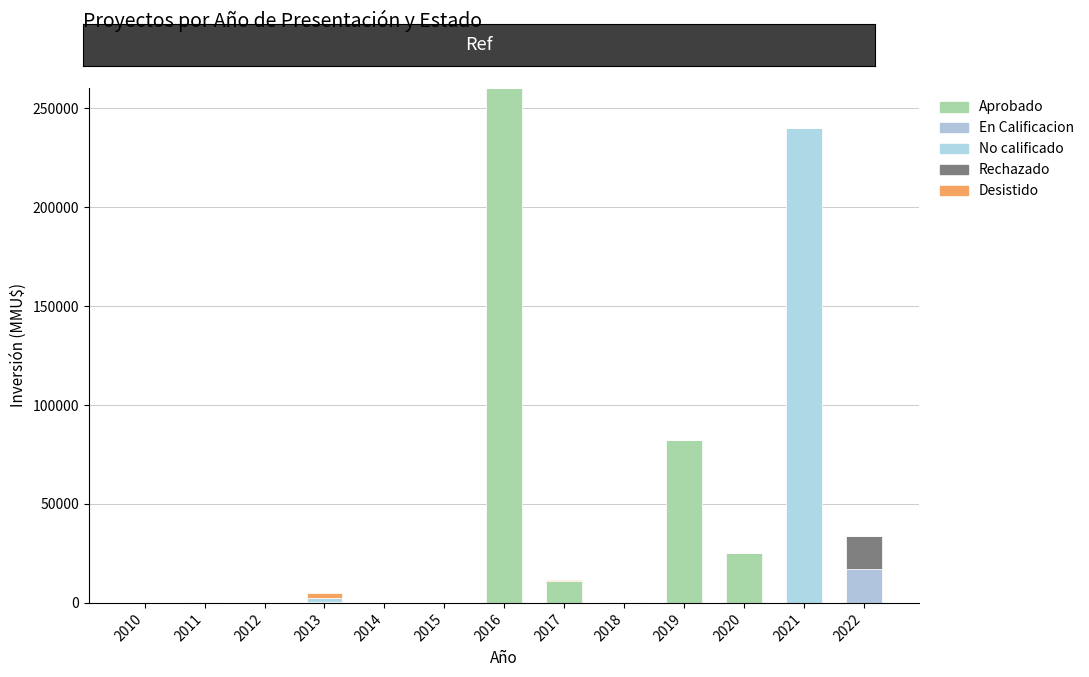

At how many categories does at least one series exceed 134780?

2